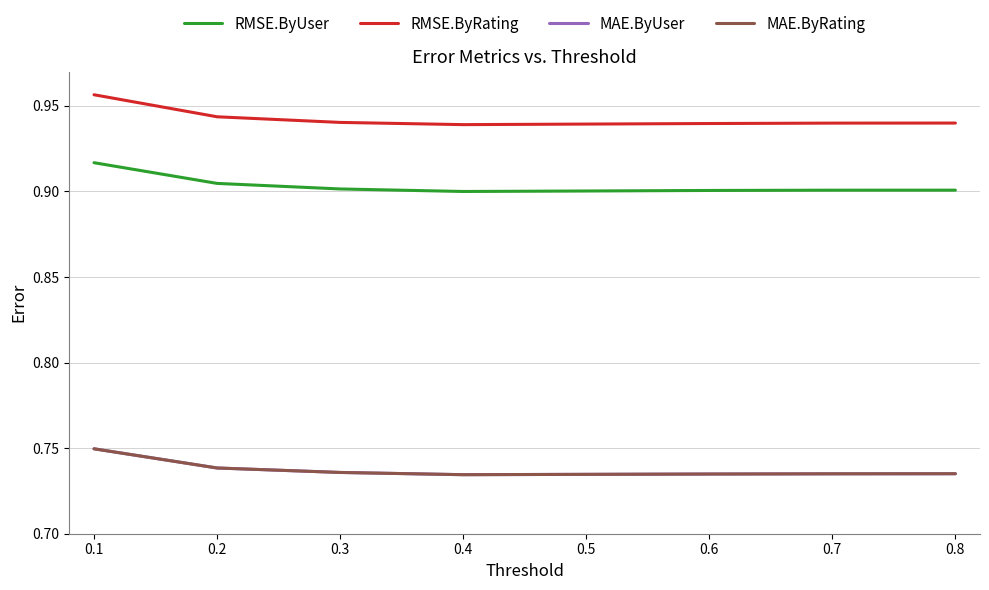

What value does the MAE.ByUser series have at 0.3?

0.7